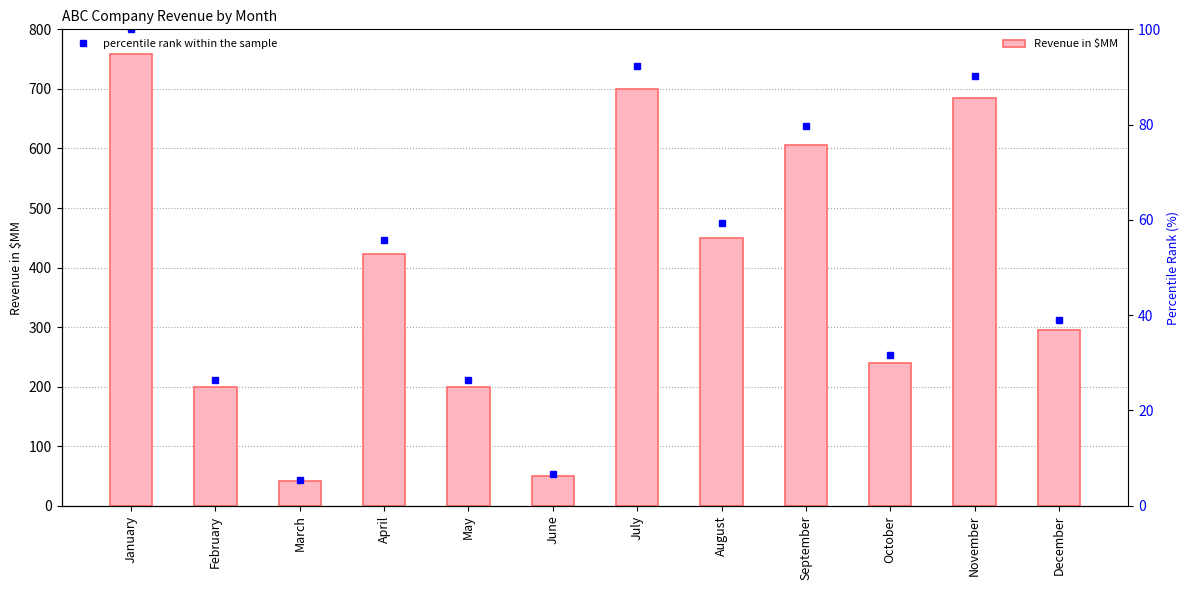

Rank the series at October from highest to lowest value.

Revenue in $MM, percentile rank within the sample